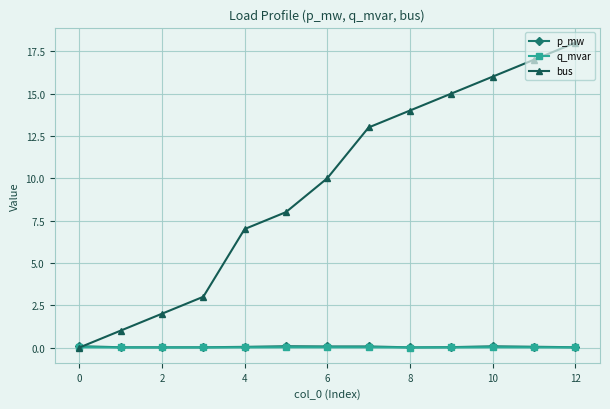

What is the average value of the bus series?

9.5